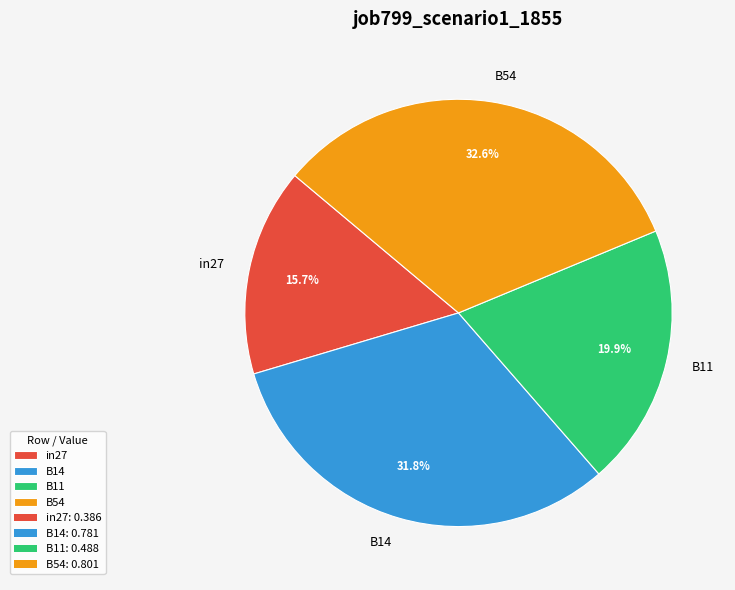

Which slice is the largest?

B54